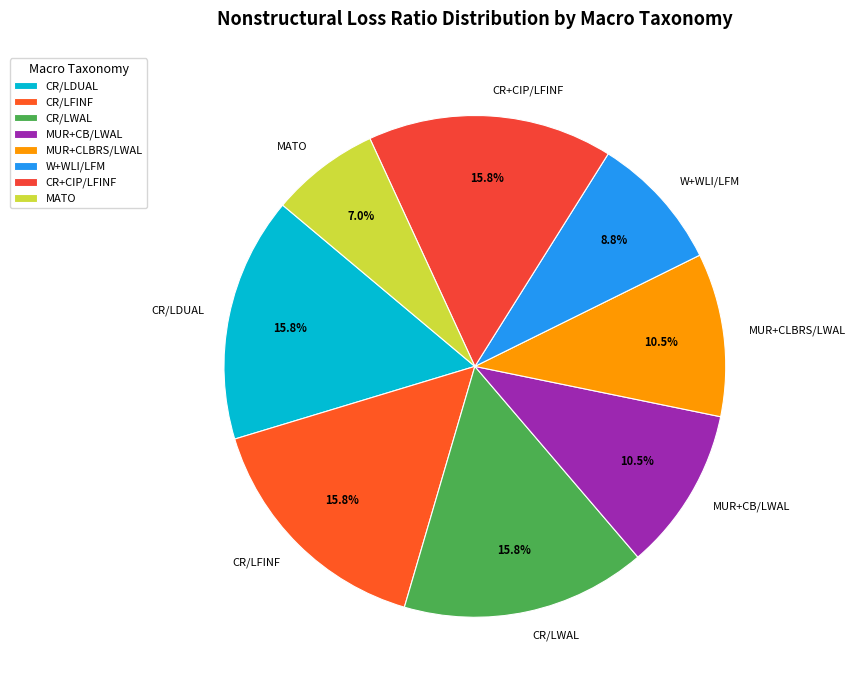

Between CR+CIP/LFINF and MATO, which is larger?

CR+CIP/LFINF